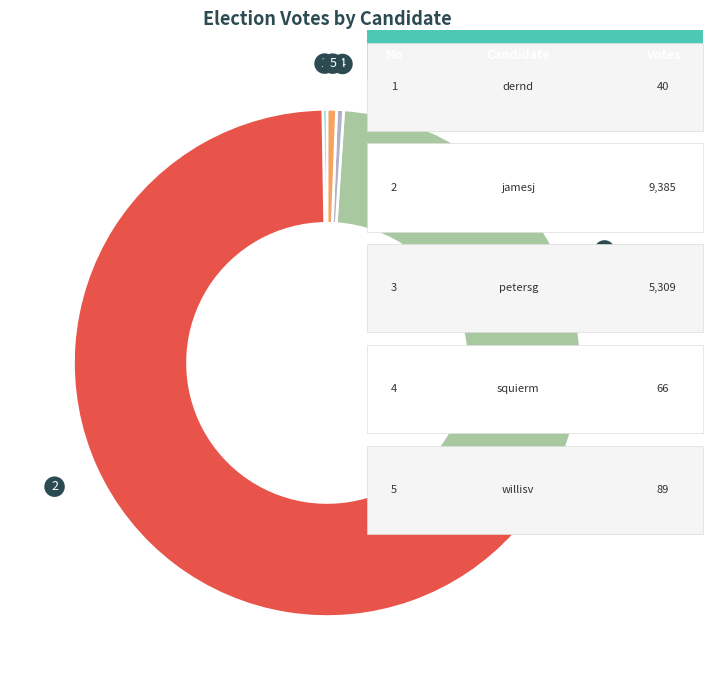

Is there any slice that represents more than half of the pie?

Yes